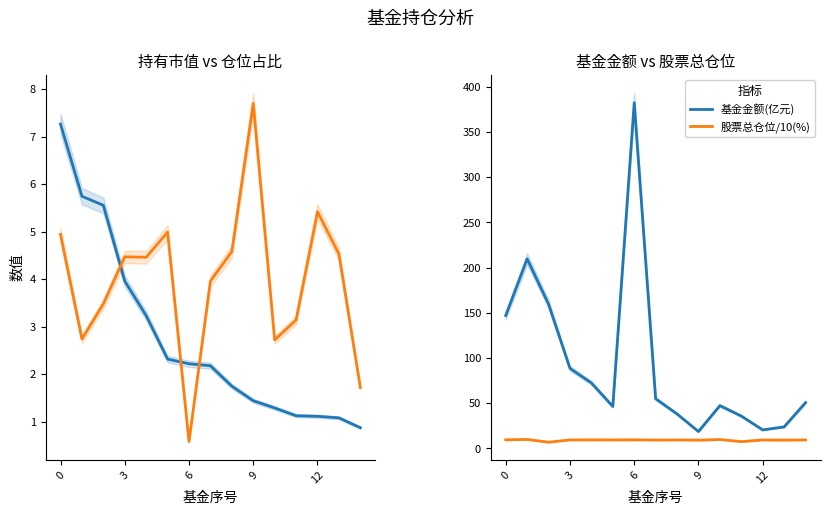

What is the average value of the 仓位占比(%) series?

4.0